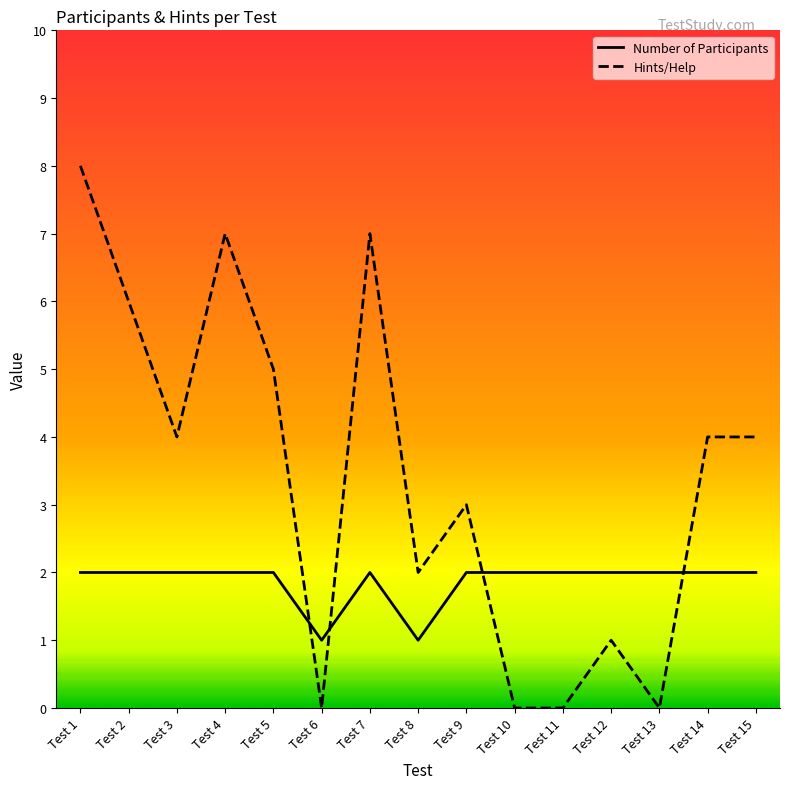

At Test 8, list the series in order from largest to smallest.

Hints/Help, Number of Participants